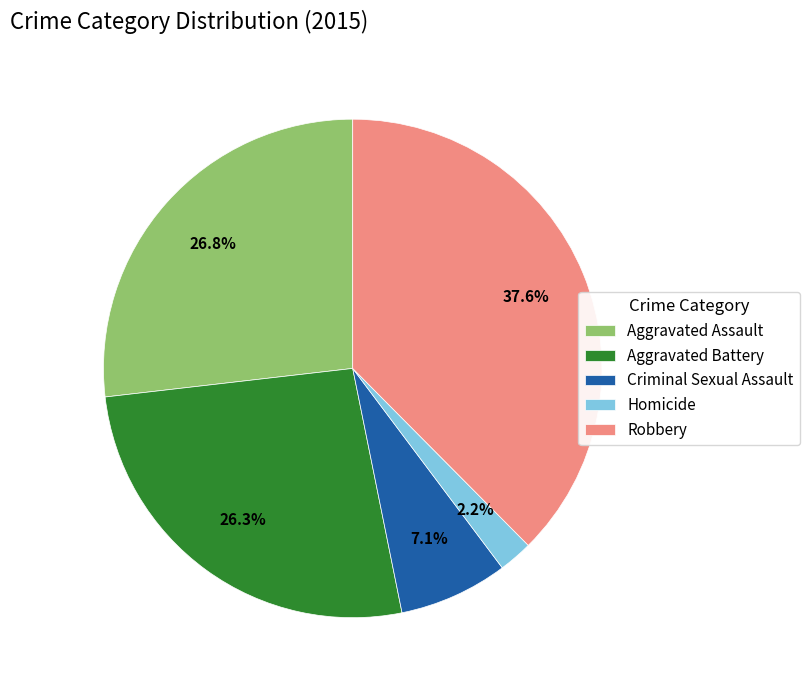

To the nearest percent, what is the difference between the largest and smallest slice percentages?

35%